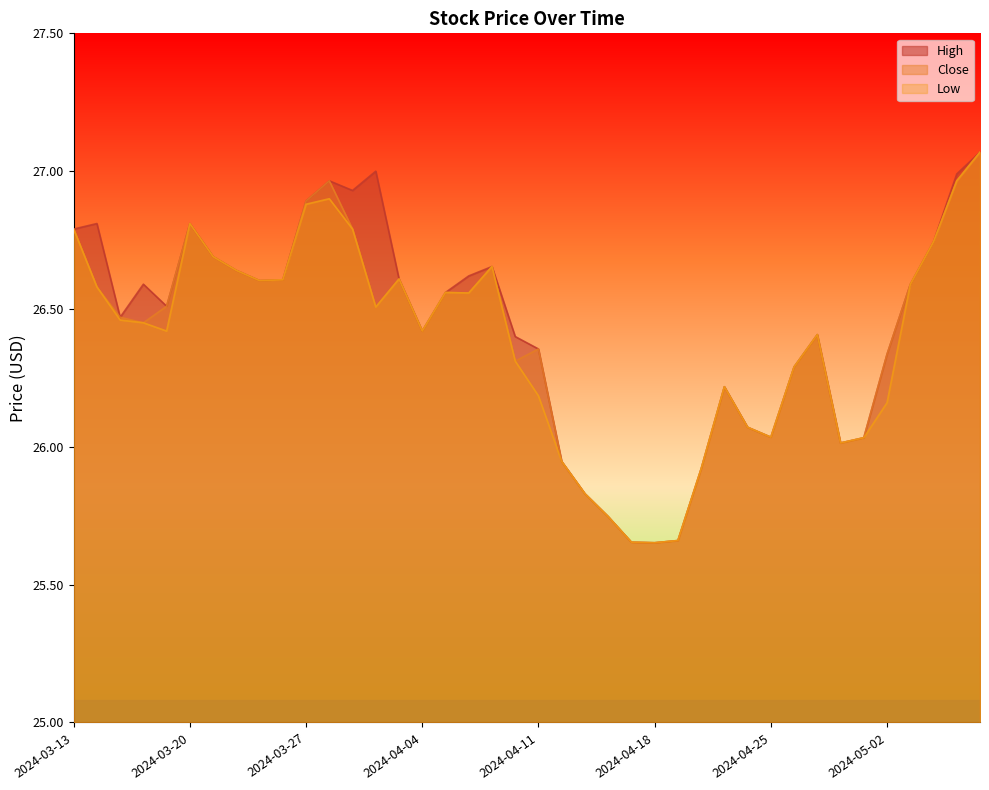

True or false: Close has a value of 13.2 at 2024-05-01.

False